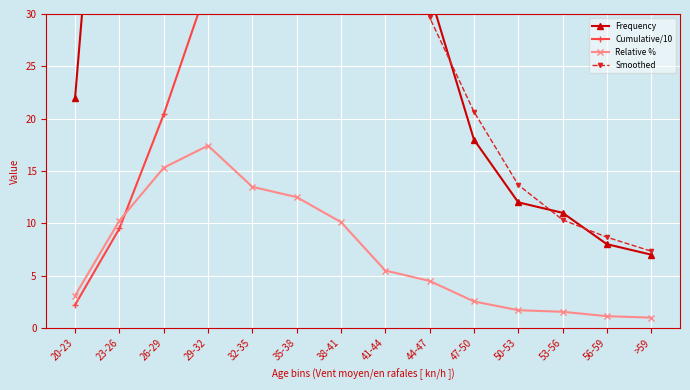

Which series changed the most between 35-38 and 53-56?

Frequency